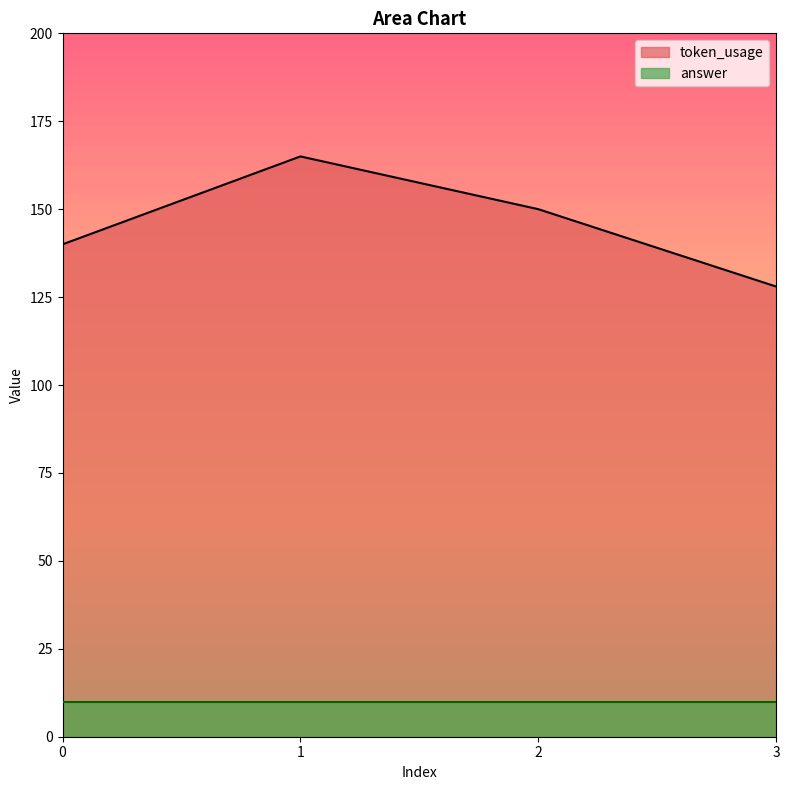

Is it true that the value at 1 is 165?

True